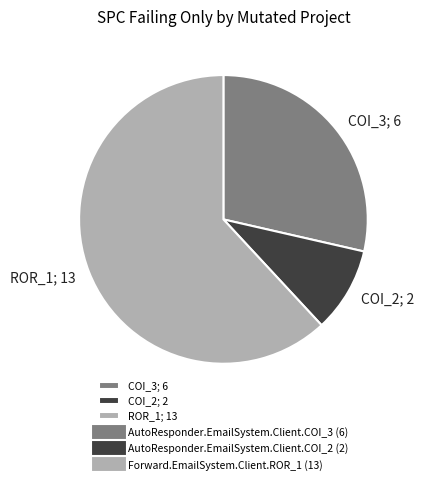

Between COI_2; 2 and COI_3; 6, which is larger?

COI_3; 6